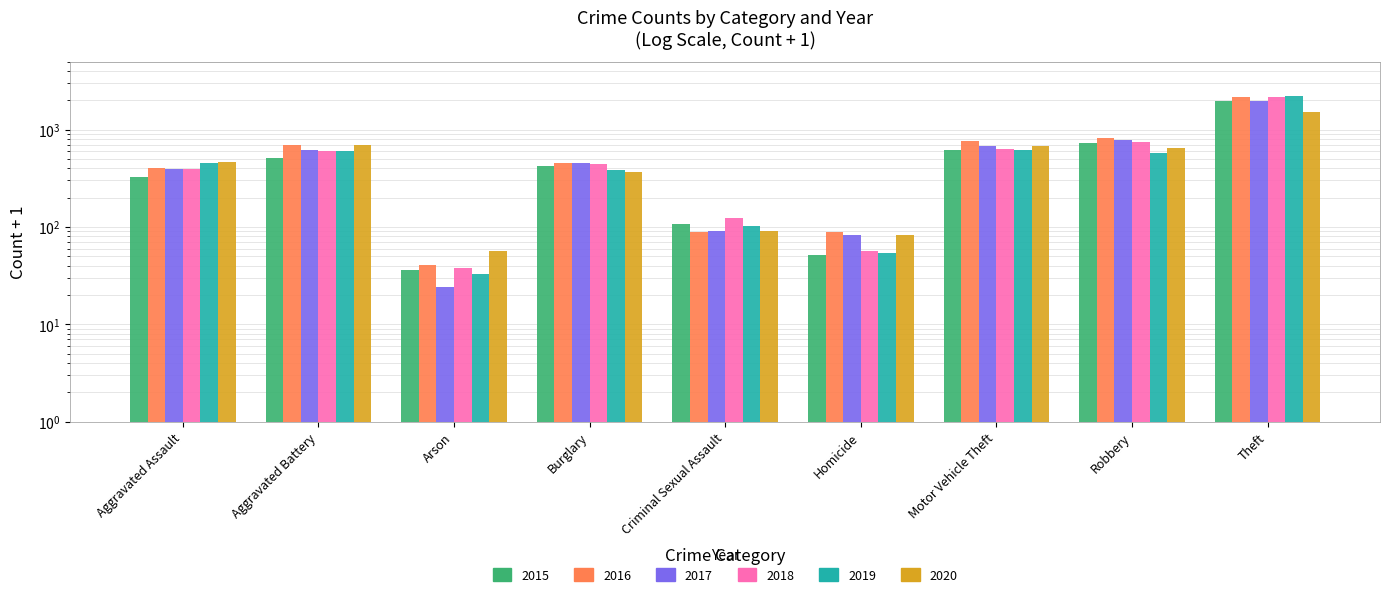

Is the value of 2015 at Homicide greater than the value of 2016 at Aggravated Battery?

No